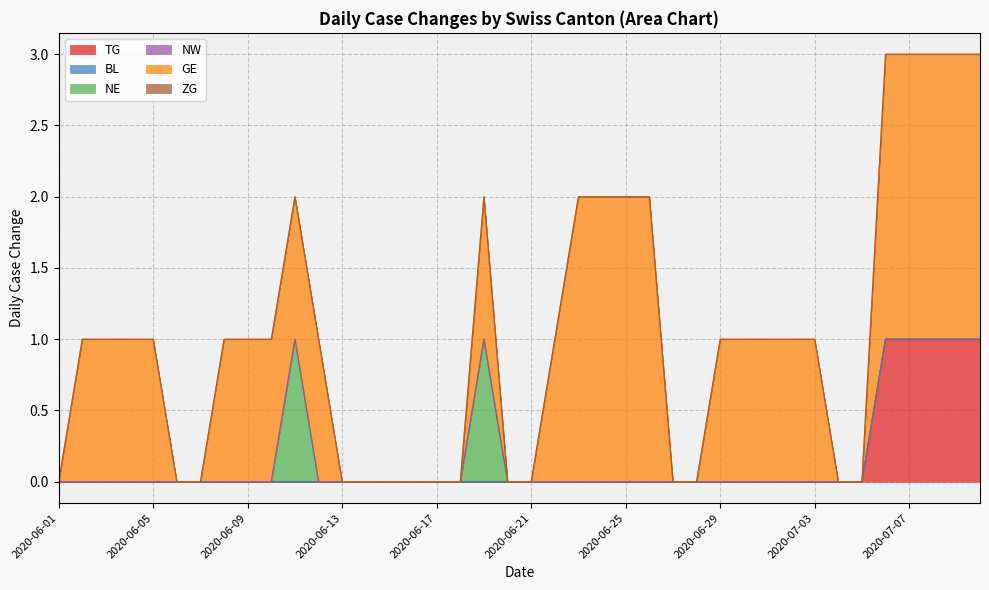

What is the label of the 3rd point from the right?

2020-07-08